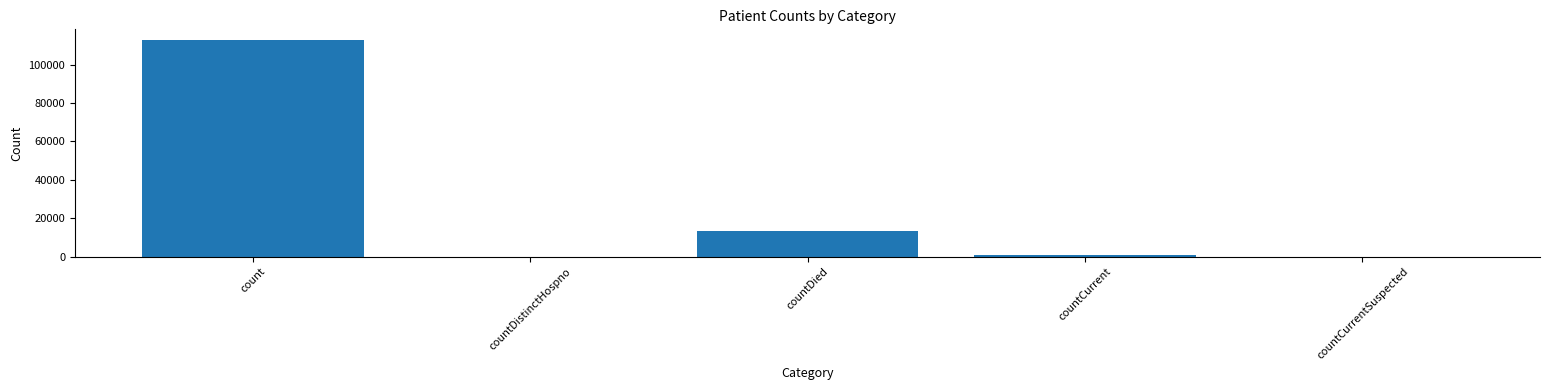

What is the average value?

25360